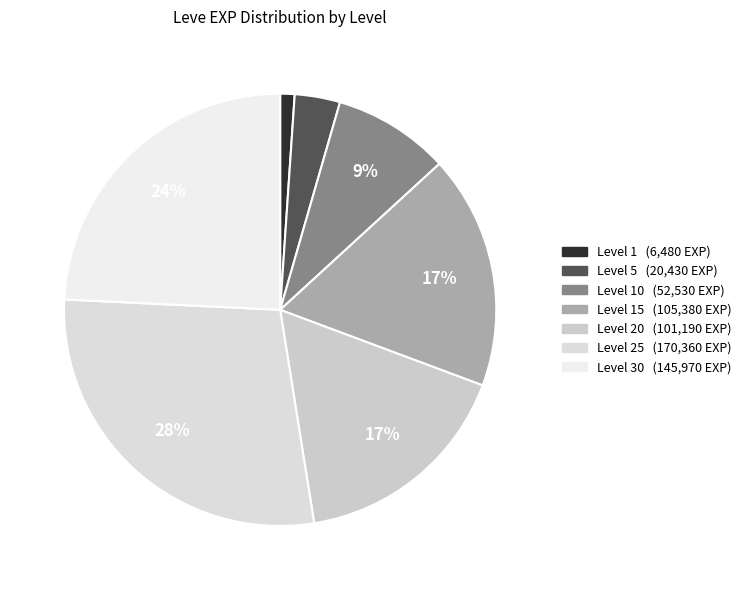

Is there a majority slice in this chart?

No